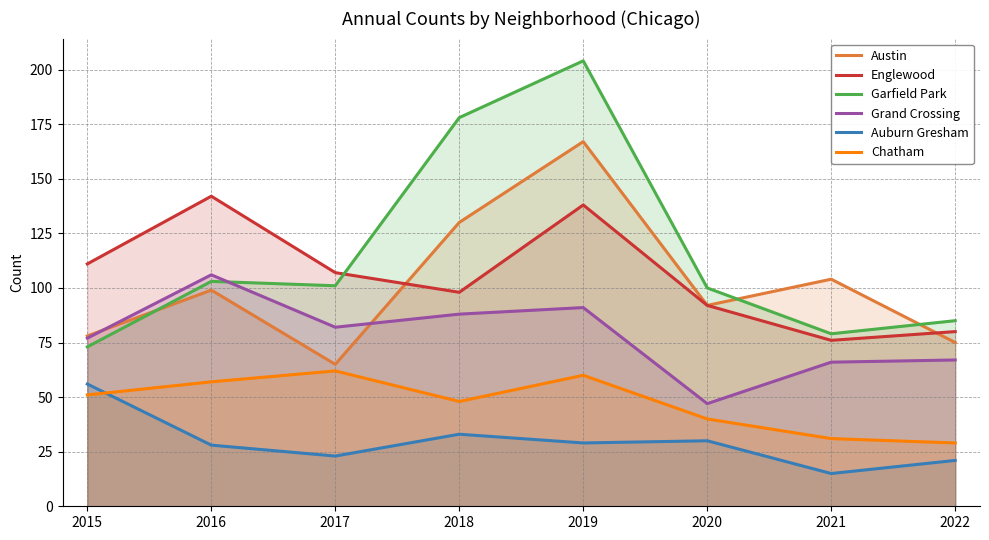

In Chatham, how many points are higher than both neighbors (excluding endpoints)?

2